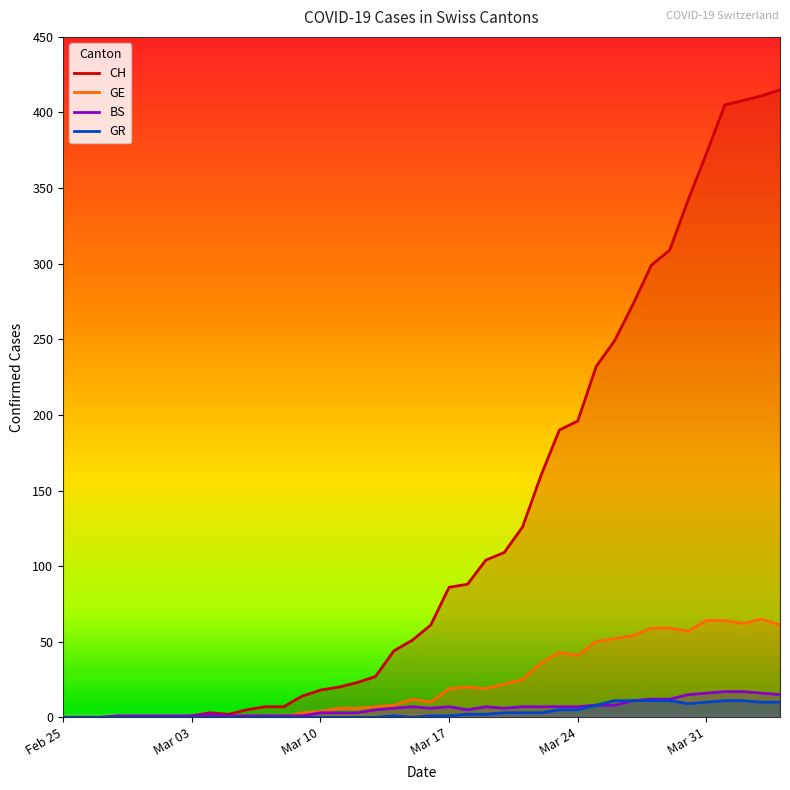

What are all the series names shown in the legend?

CH, GE, BS, GR